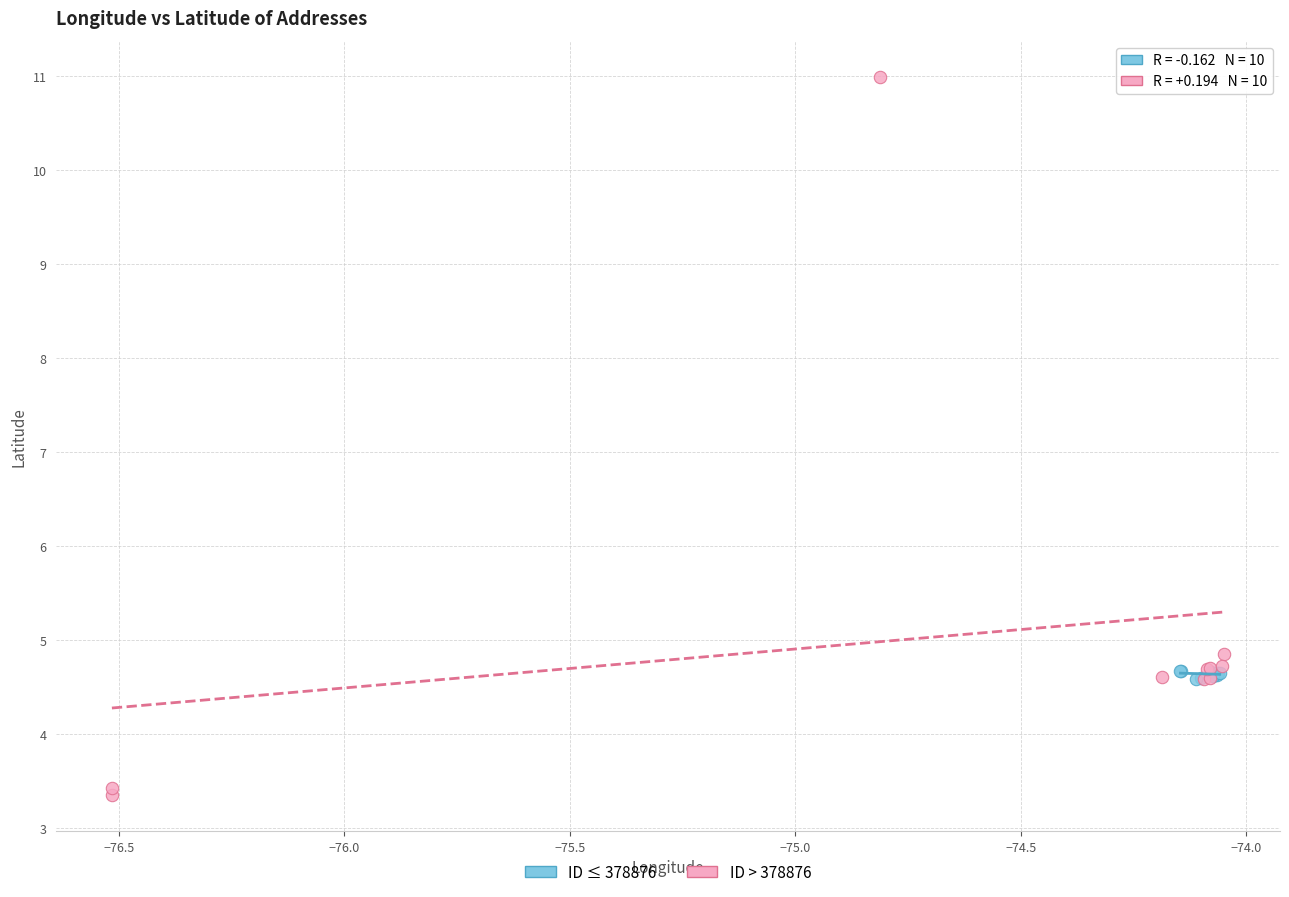

Which series has the largest Y range (max minus min)?

ID > 378876